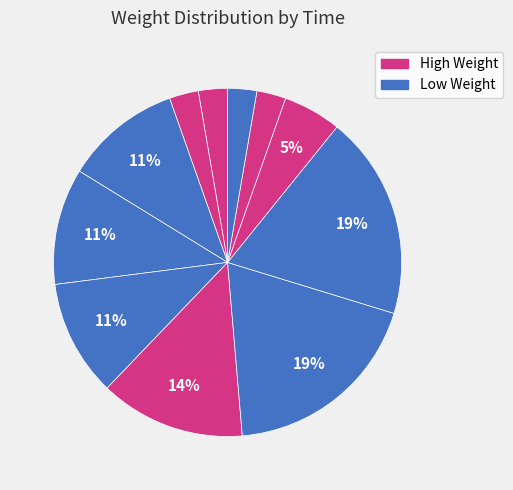

Which slice is the largest?

00:46:16.608107